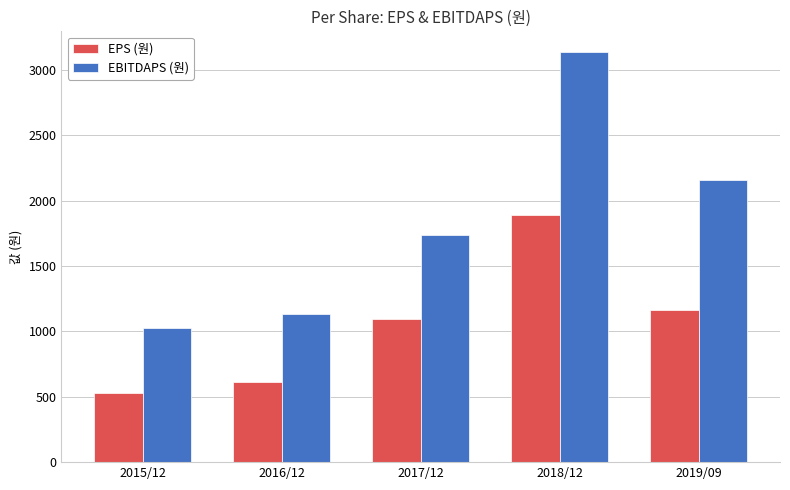

Which series has the widest spread of values?

EBITDAPS (원)